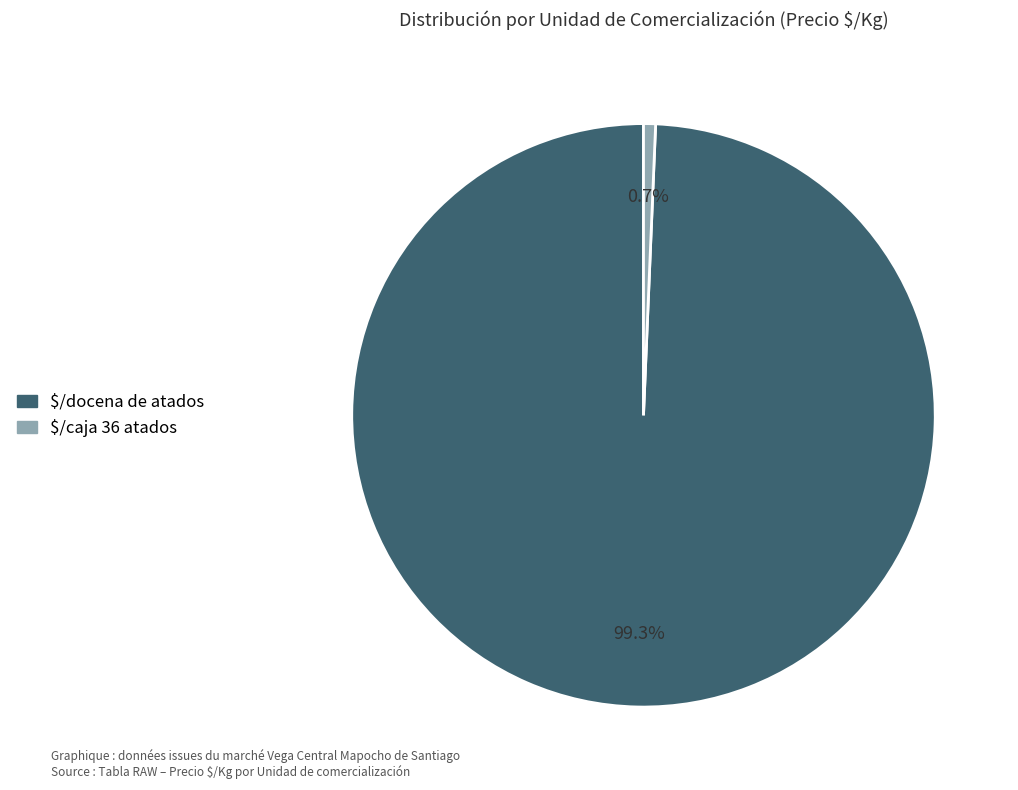

Is there a majority slice in this chart?

Yes